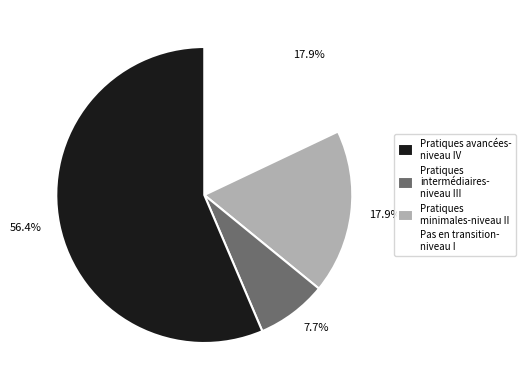

How many segments does this pie chart have?

4